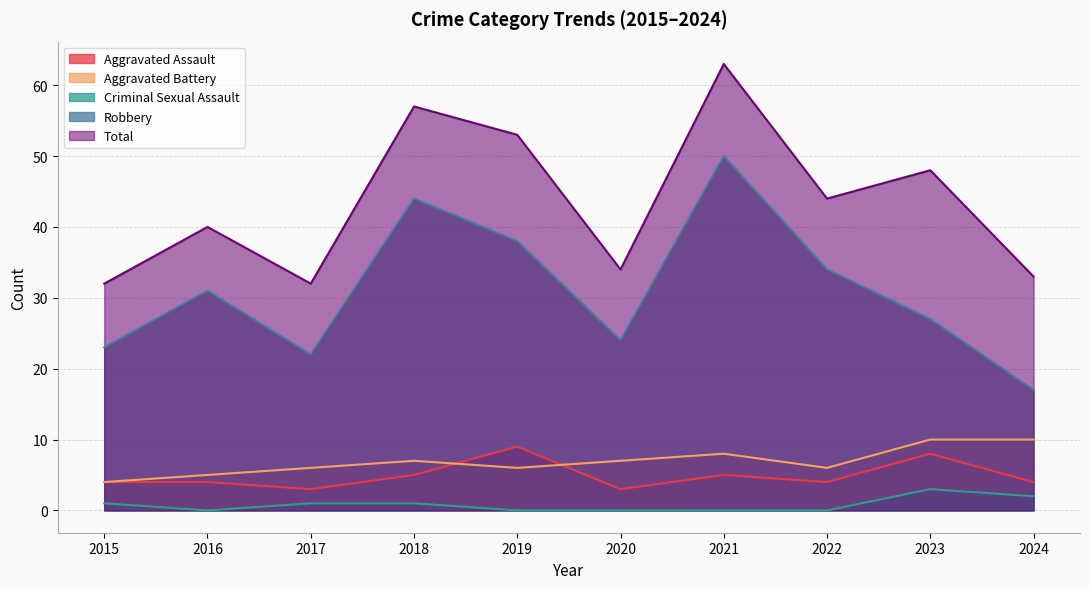

How many lines are shown in the chart?

5